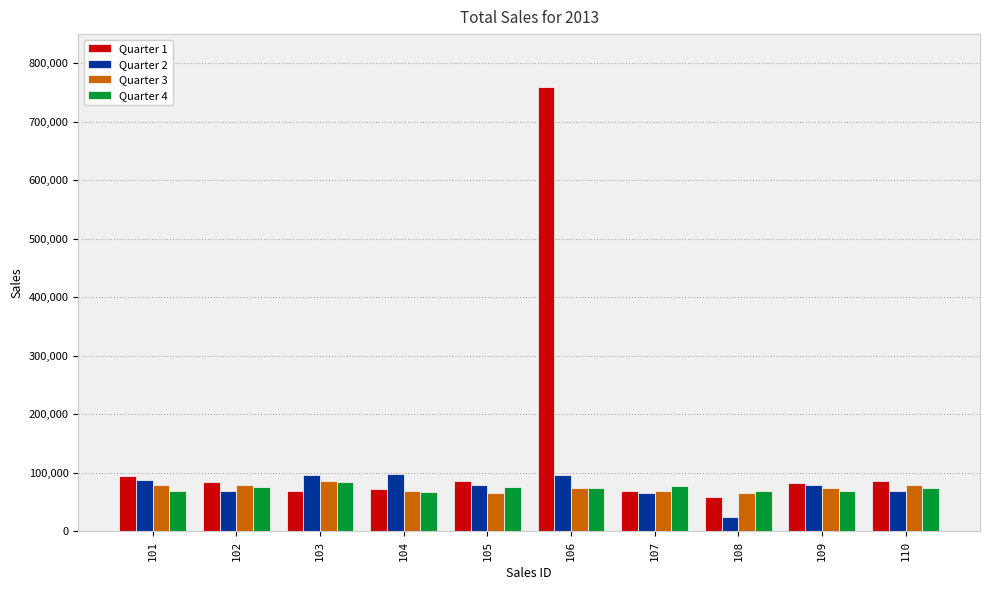

What are all the series names shown in the legend?

Quarter 1, Quarter 2, Quarter 3, Quarter 4